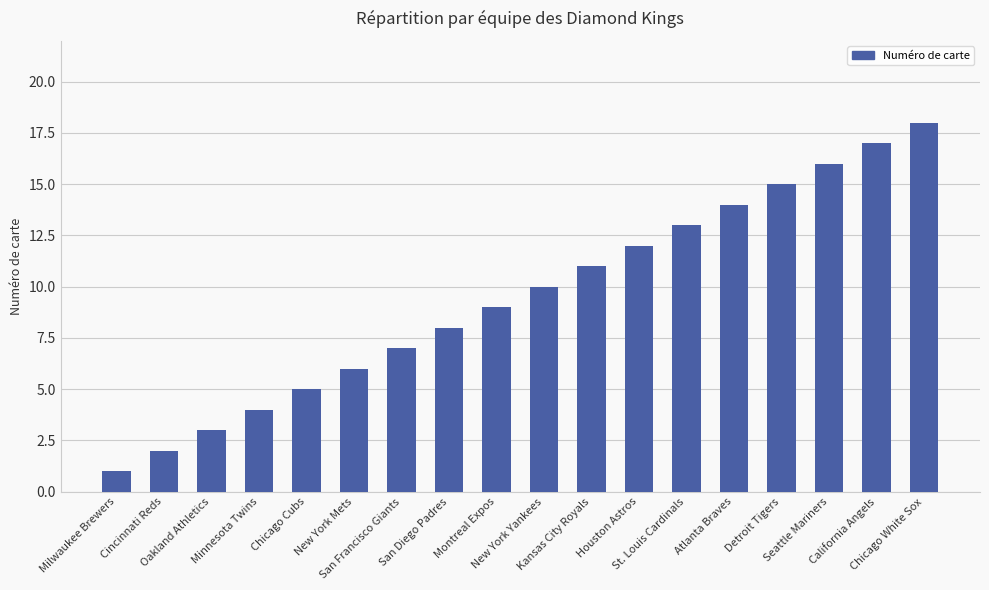

What is the change in value from Chicago Cubs to Atlanta Braves?

+9